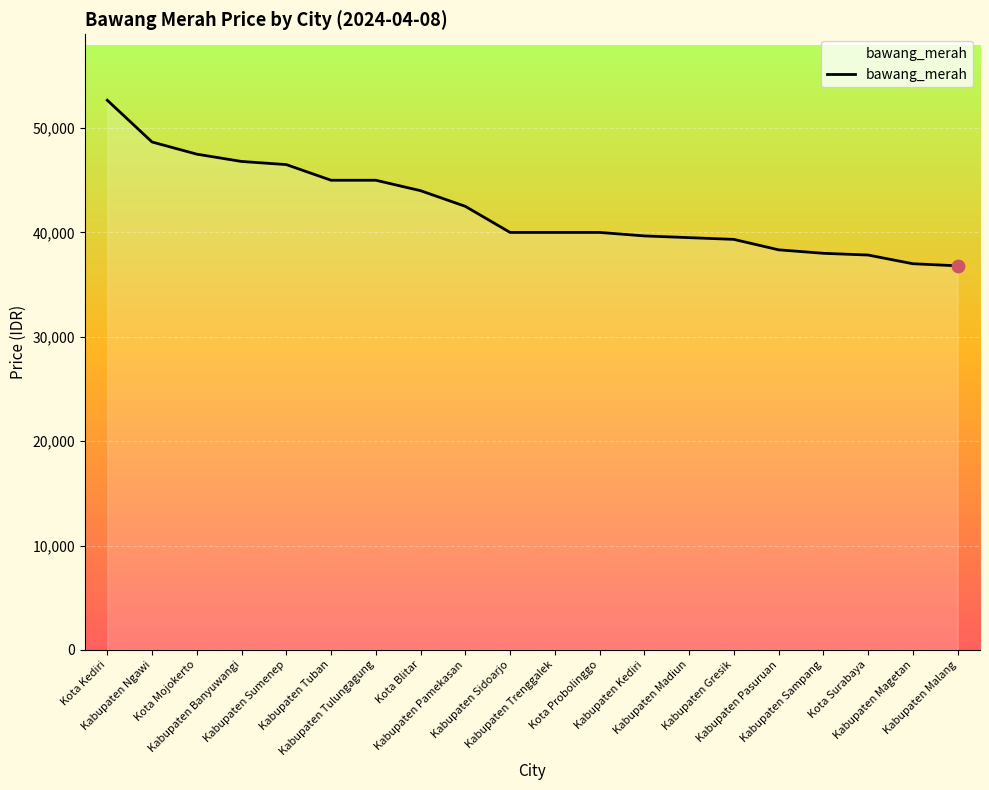

Which has a higher value, Kabupaten Sidoarjo or Kota Kediri?

Kota Kediri